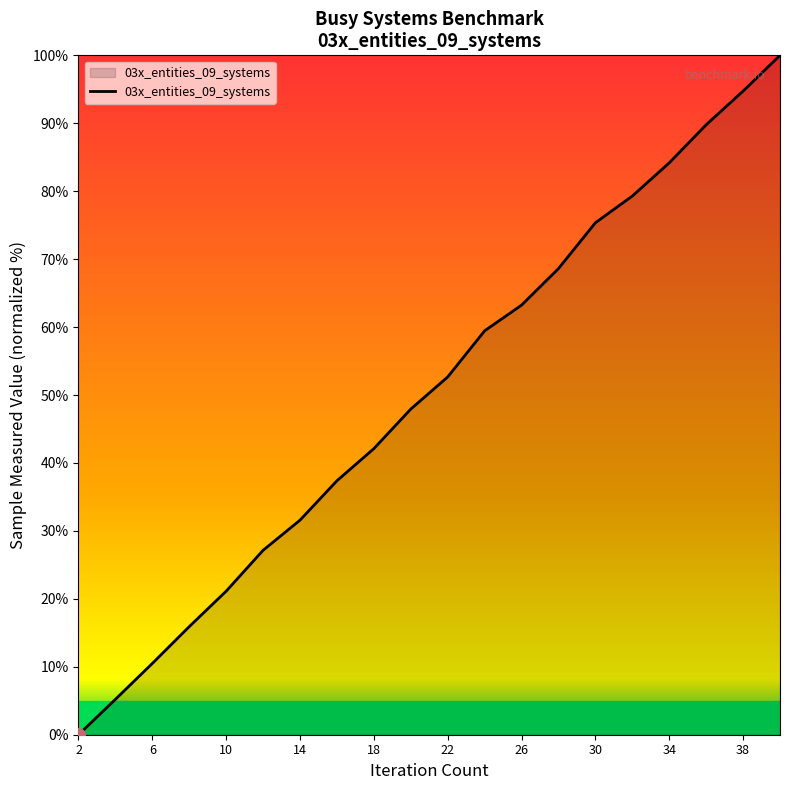

What is the greatest value displayed?

100.0